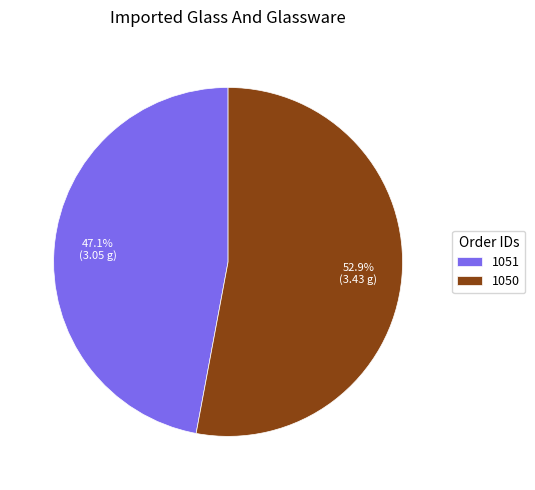

Rank the categories by value from highest to lowest.

1050, 1051